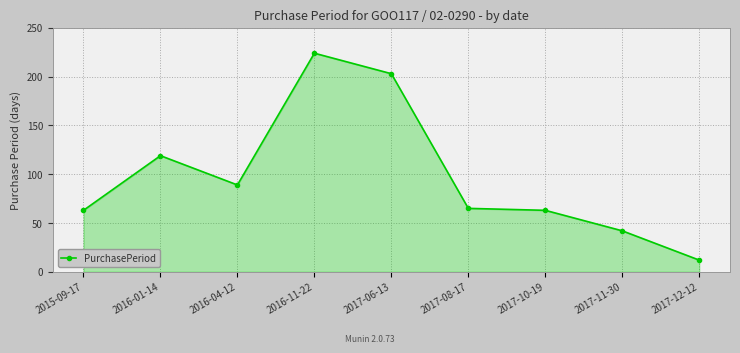

How many data points are less than 65?

4